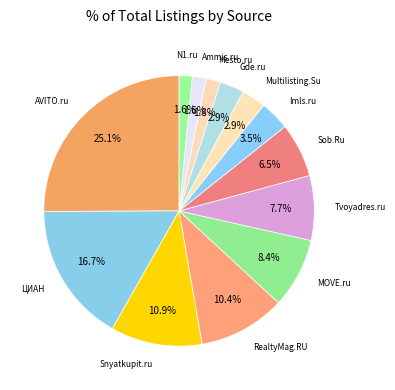

How many segments does this pie chart have?

13